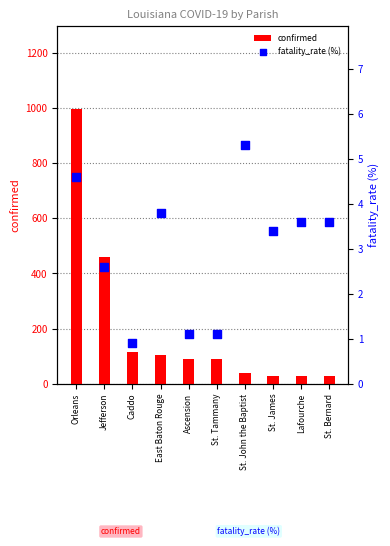

Which series reaches the minimum Y coordinate?

fatality_rate (%)